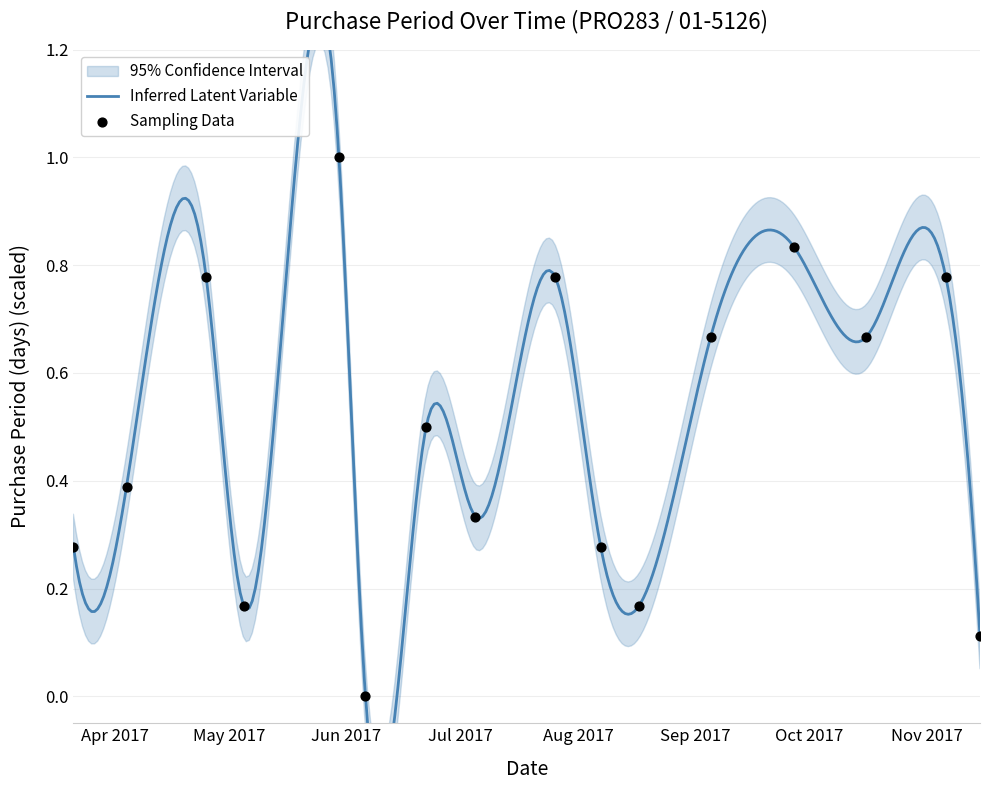

What is the change in value from 2017-05-30 to 2017-06-06?

-1.0